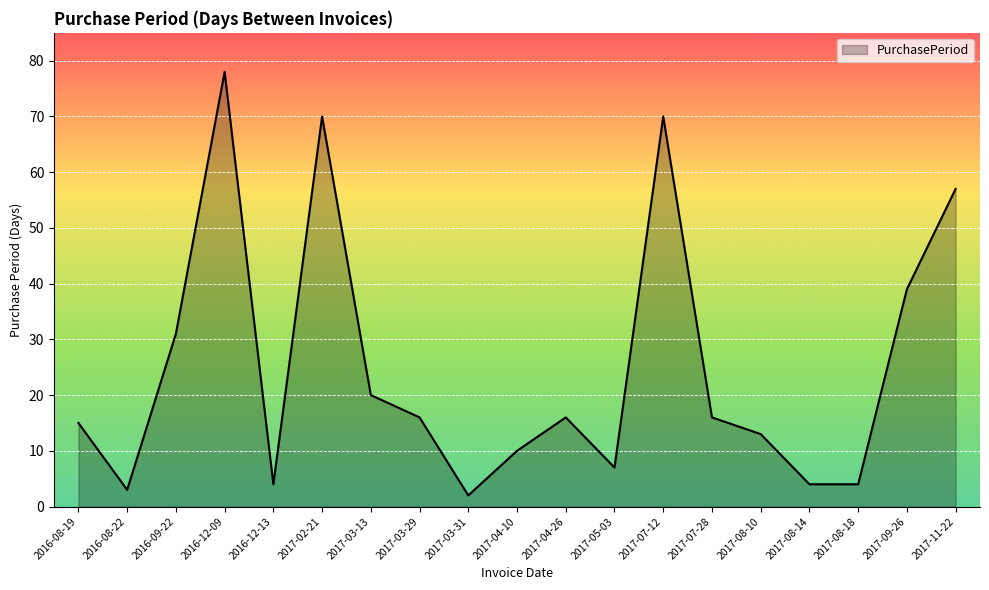

What is the smallest value displayed?

2